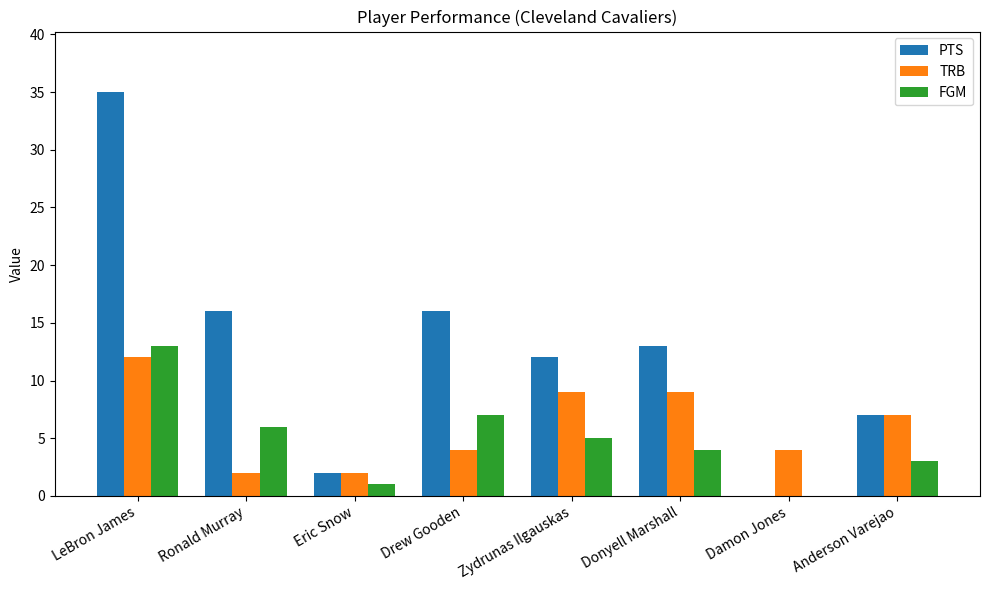

True or false: TRB has a value of 2 at Eric Snow.

True